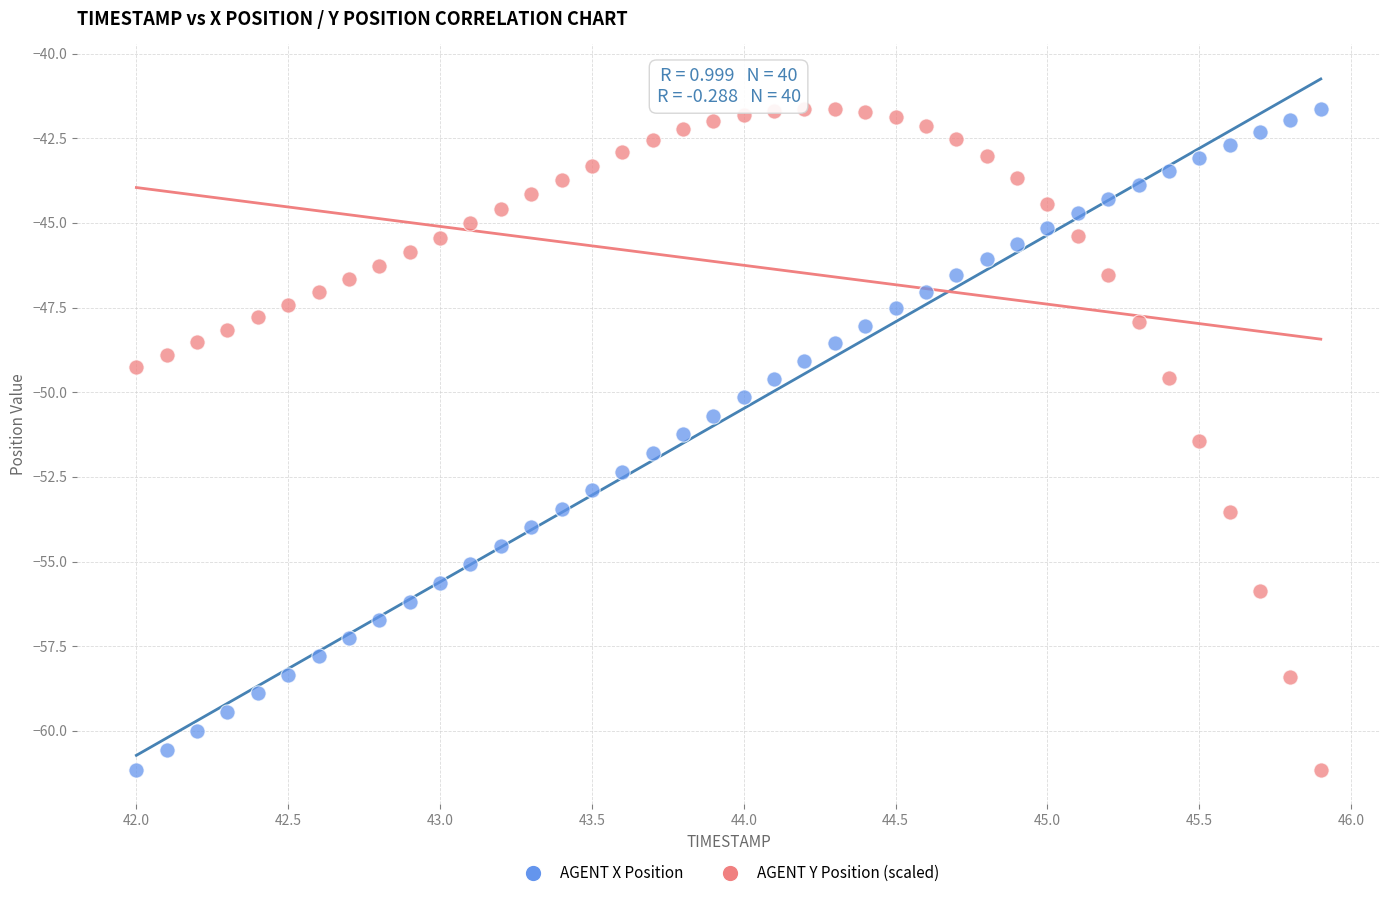

Across all data points, what is the range of Y values (max minus min)?

19.5